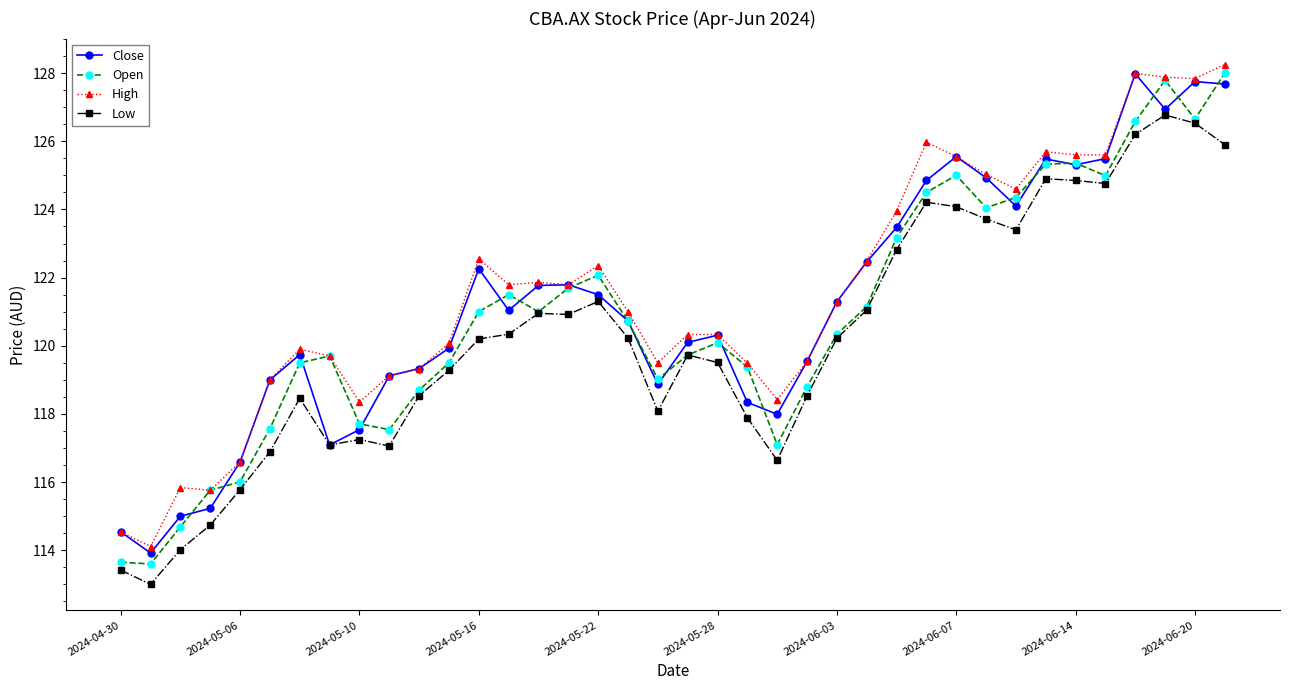

True or false: Low has more than 2 interior local peaks.

True